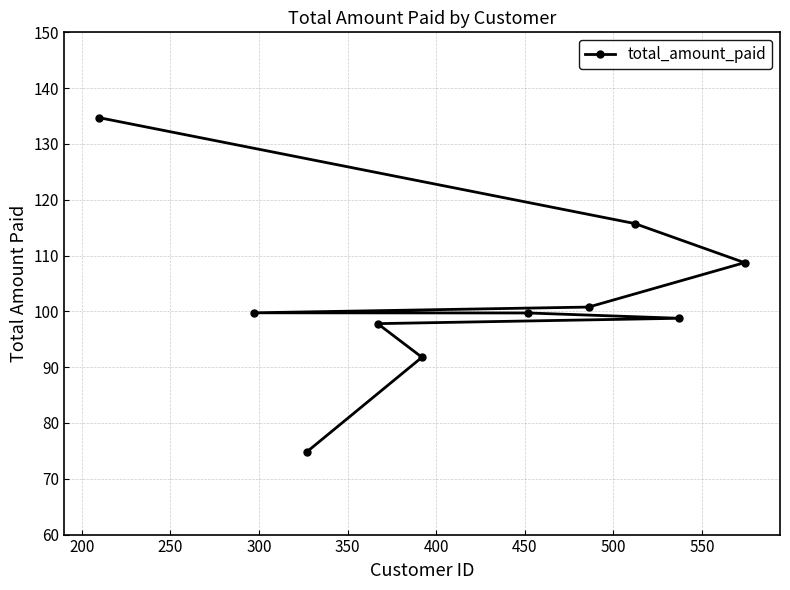

What is the maximum value shown in the chart?

134.7